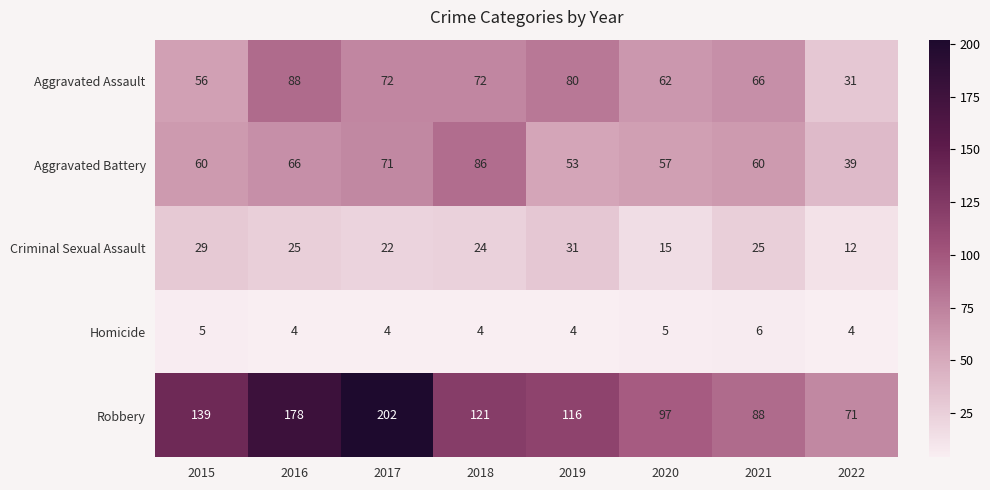

Which series has the widest spread of values?

Robbery